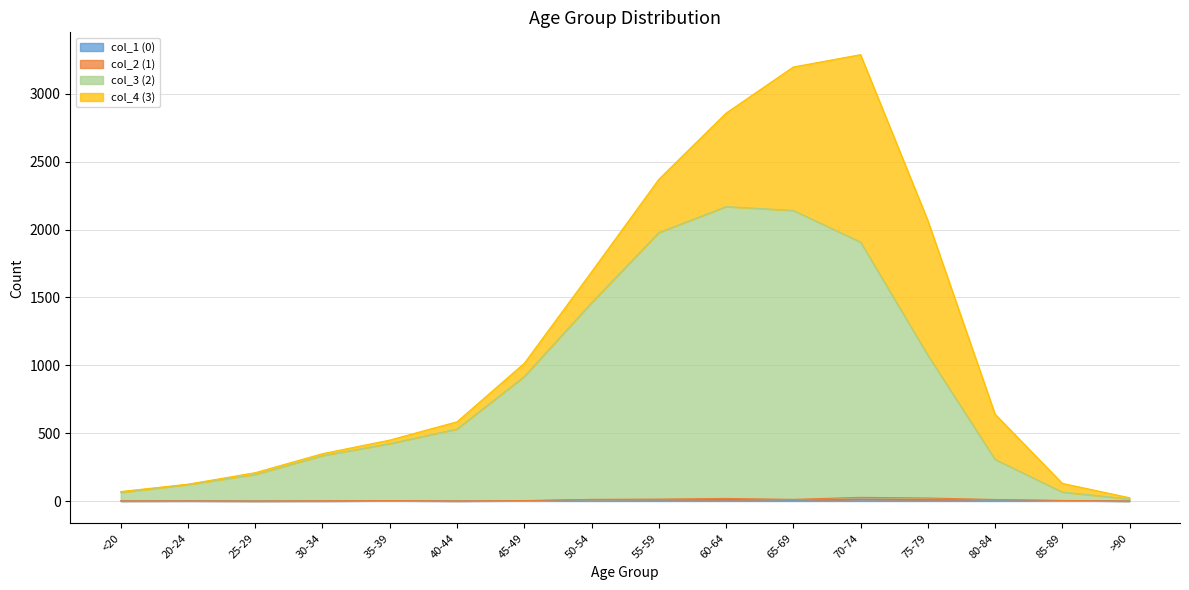

Between 30-34 and 50-54, which is larger?

50-54